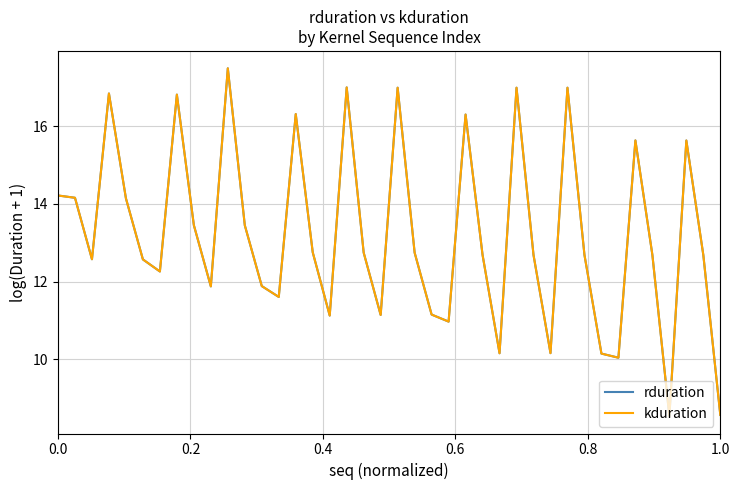

Which series has the largest range (max minus min)?

rduration